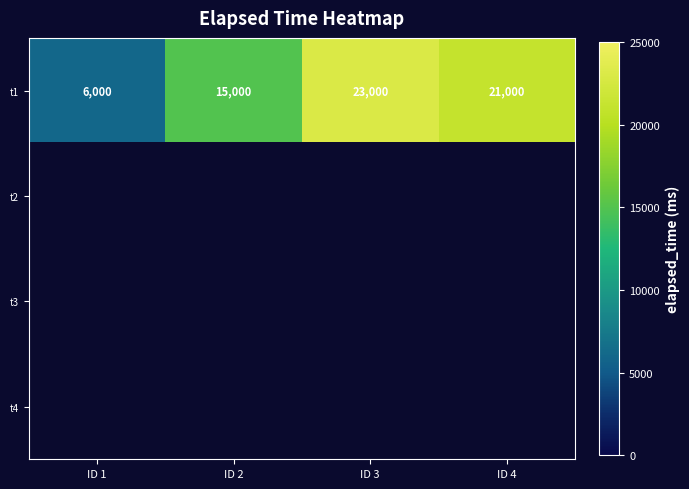

How many series are shown in this chart?

4